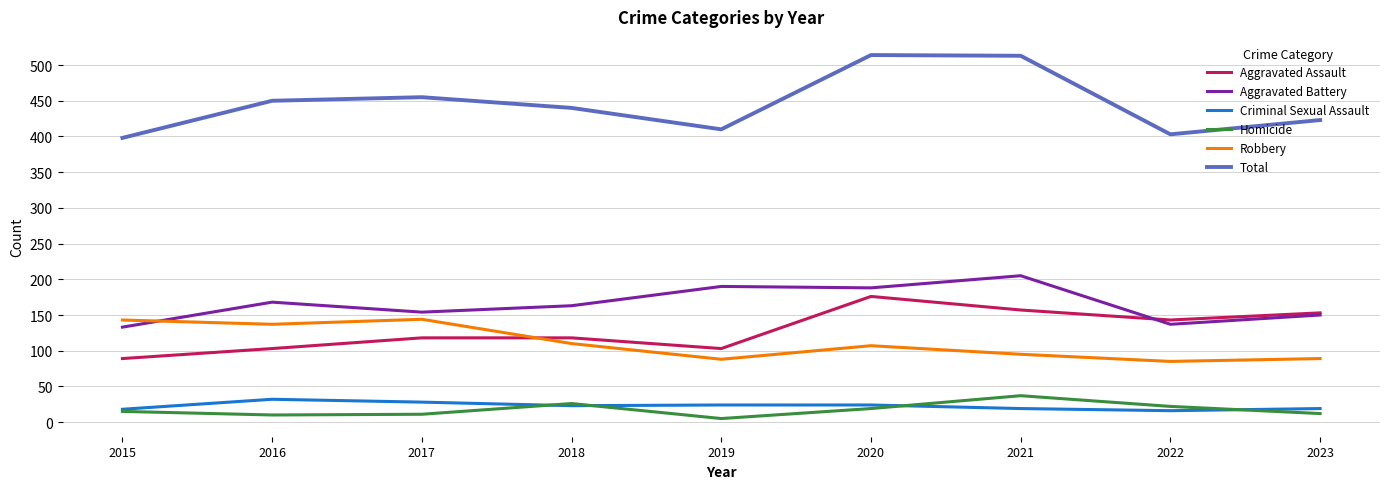

Rank the series by their maximum value, from lowest to highest.

Criminal Sexual Assault, Homicide, Robbery, Aggravated Assault, Aggravated Battery, Total